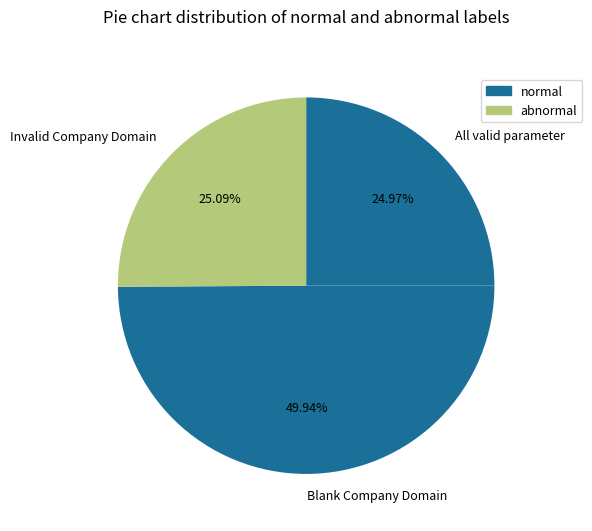

Is it true that Invalid Company Domain is 11% of the pie?

False